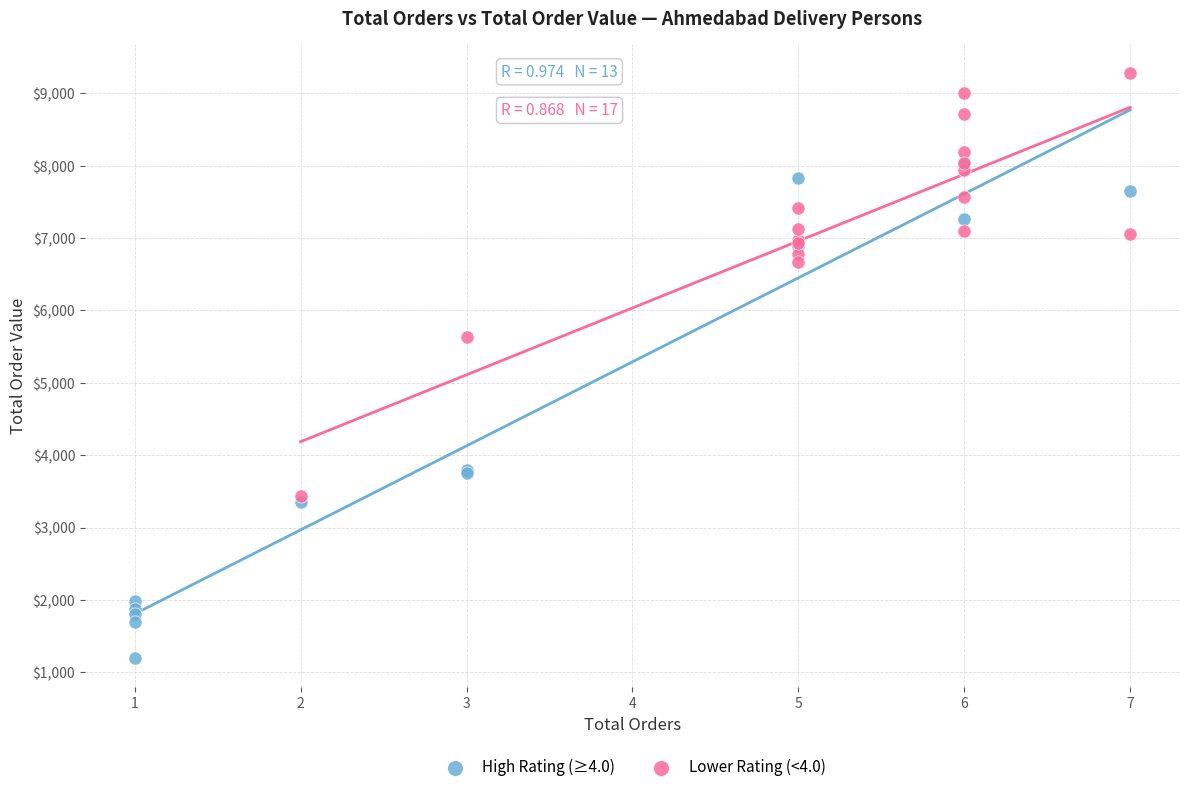

Which series reaches the maximum Y coordinate?

Lower Rating (<4.0)